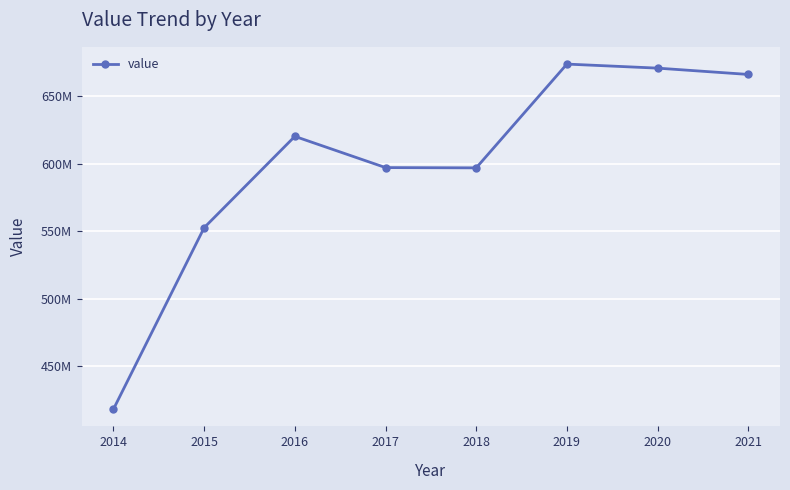

Does the chart have visible grid lines?

Yes